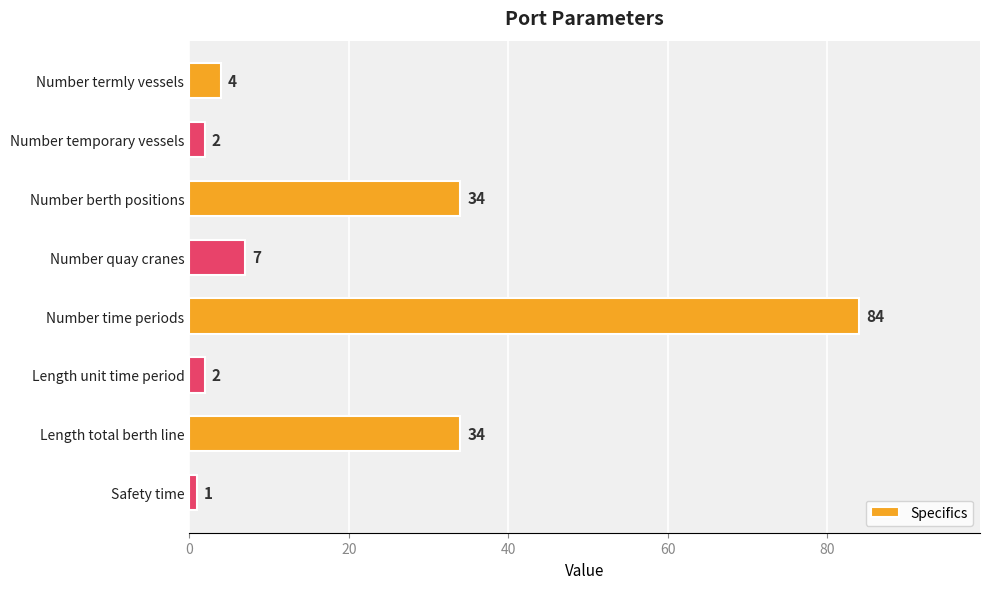

Is it true that the value at Number temporary vessels is 2?

True